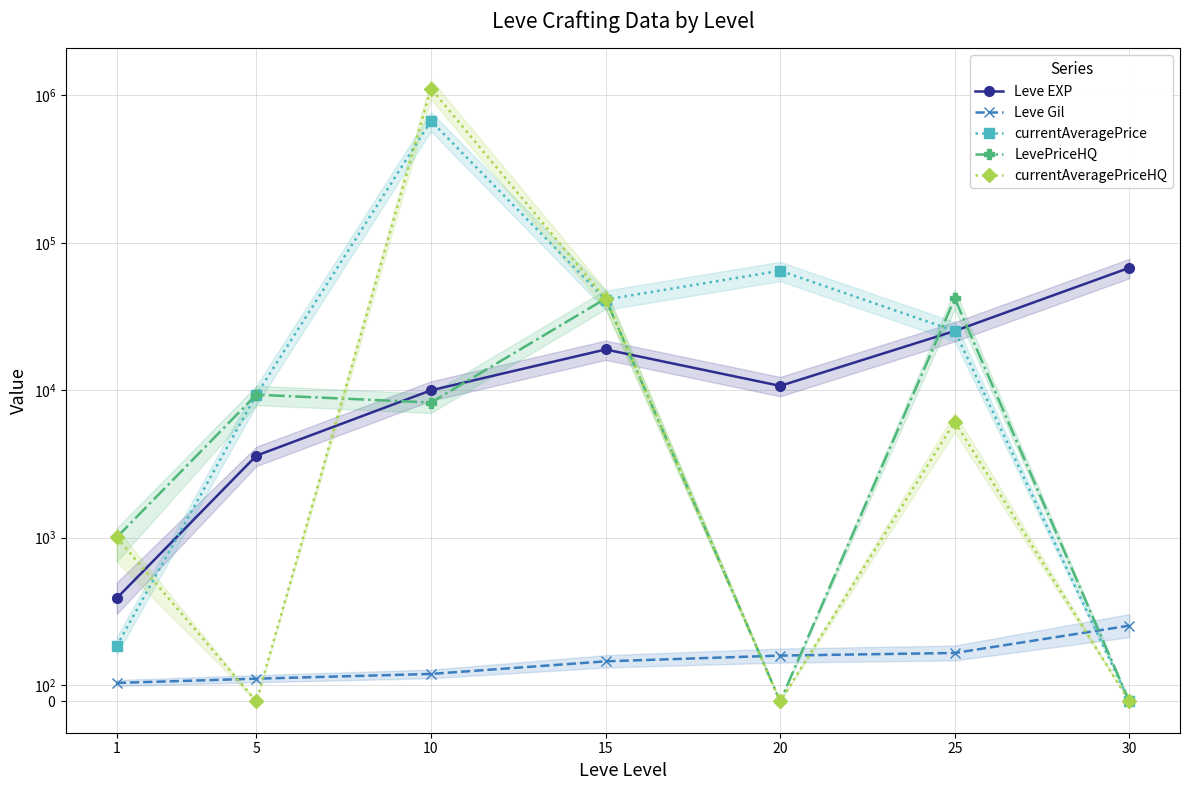

Reading left to right, transcribe all the data shown in this chart.

Leve EXP: 630.0	3600.0	9990.0	18910.0	10710.0	25250.0	67730.0
Leve Gil: 113.0	139.0	168.0	245.0	280.0	296.0	463.0
currentAveragePrice: 339.0	9331.2	671760.8	41250.8	64666.7	25250.0	0.0
LevePriceHQ: 1005.5	9331.2	8252.3	41858.0	0.0	42000.0	0.0
currentAveragePriceHQ: 1005.5	0.0	1114099.6	41858.0	0.0	6108.3	0.0